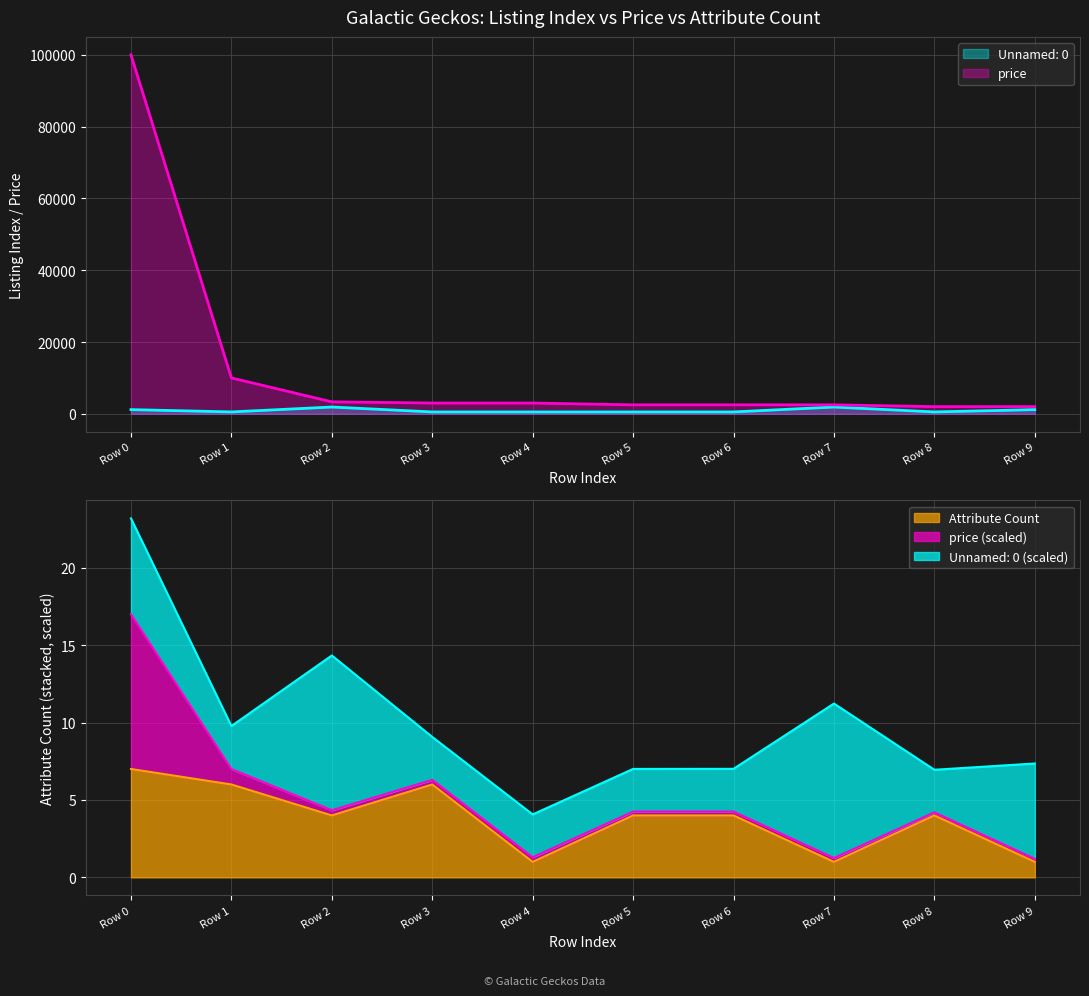

Between Row 2 and Row 5, which series saw the biggest shift?

Unnamed: 0